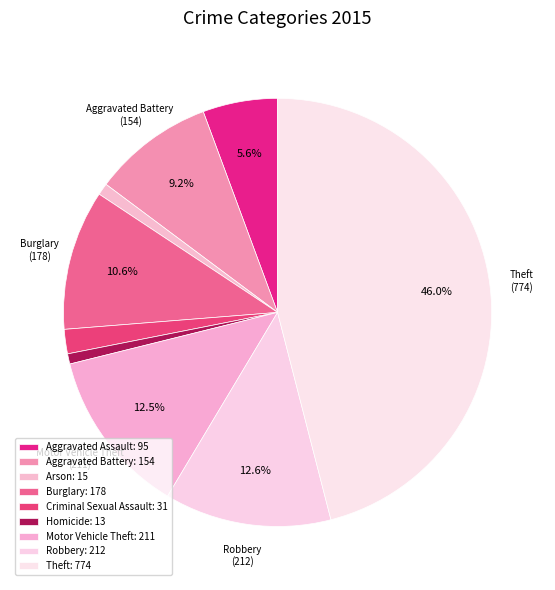

How many slices are in this pie chart?

9